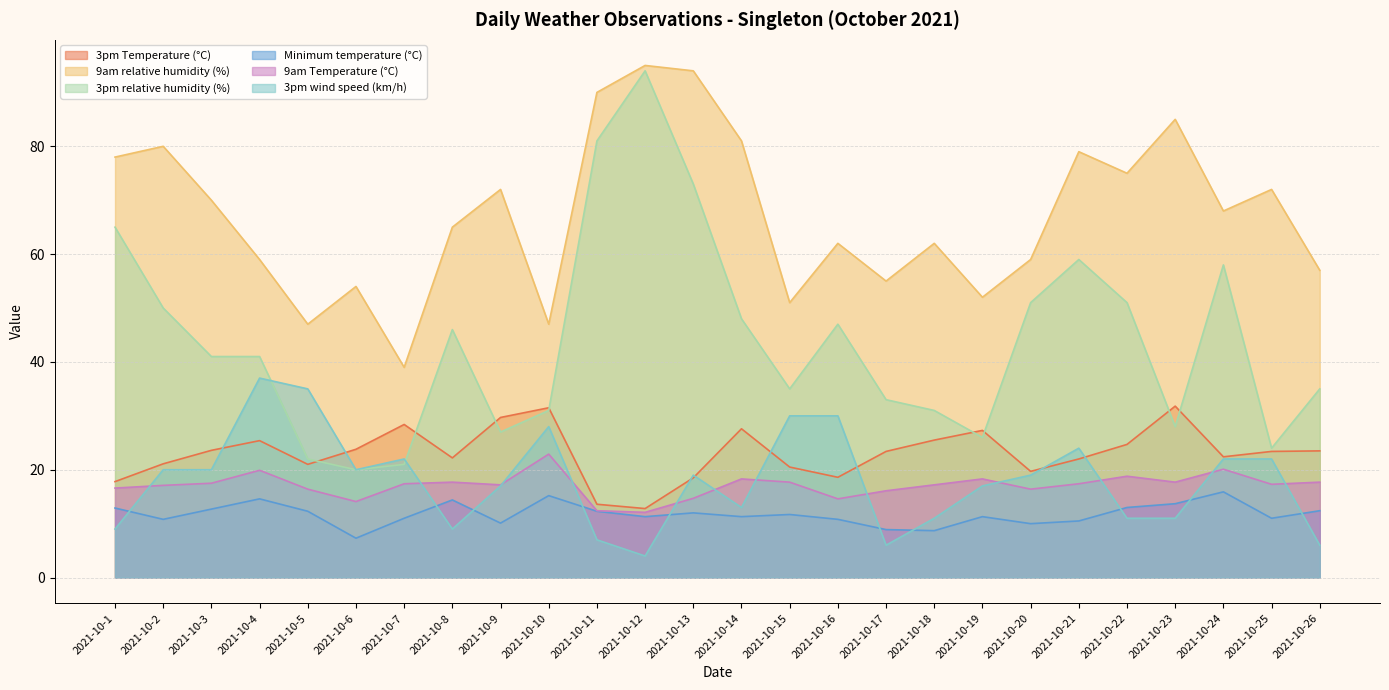

True or false: Minimum temperature (°C) has more than 2 points higher than both neighbors.

True